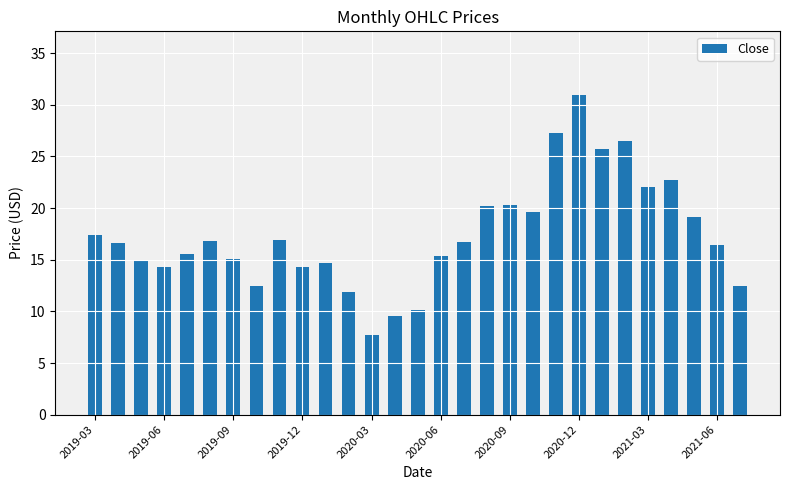

What is the value of the 6th bar from the left?

16.9